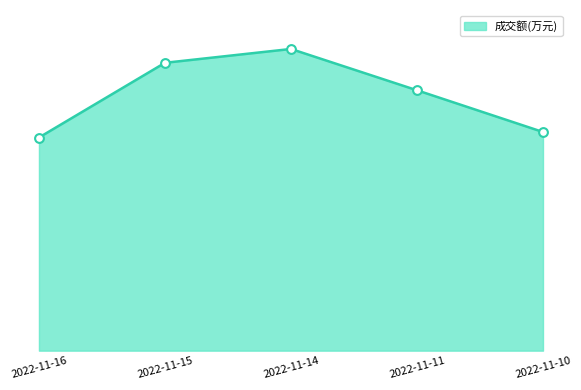

Which has a higher value, 2022-11-11 or 2022-11-14?

2022-11-14